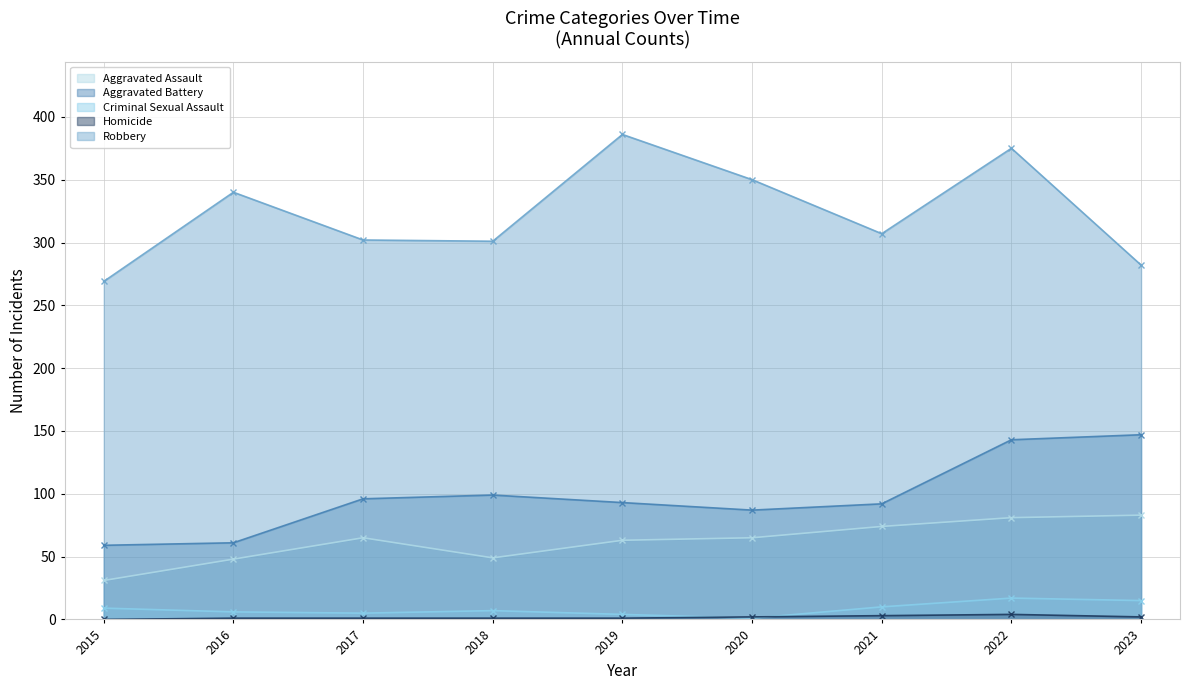

Reading left to right, what are all the values shown in this chart?

Aggravated Assault: 31	48	65	49	63	65	74	81	83
Aggravated Battery: 59	61	96	99	93	87	92	143	147
Criminal Sexual Assault: 9	6	5	7	4	1	10	17	15
Homicide: 0	1	1	1	1	2	3	4	2
Robbery: 269	340	302	301	386	350	307	375	282